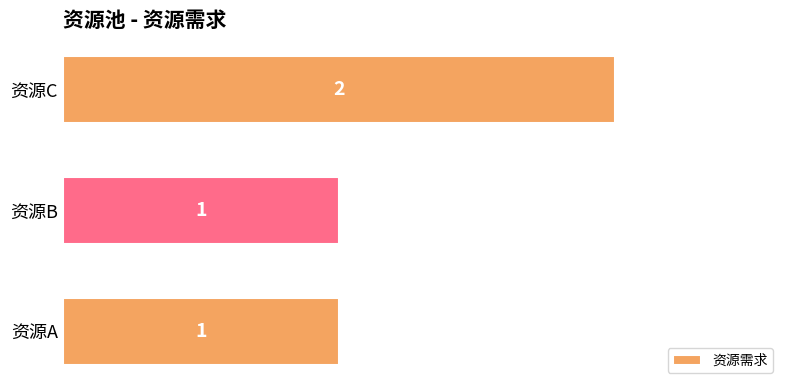

What is the change in value from 资源A to 资源C?

+1